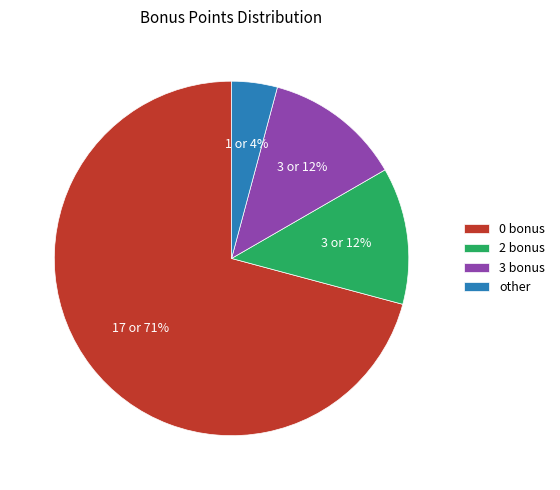

Does any single category account for the majority?

Yes